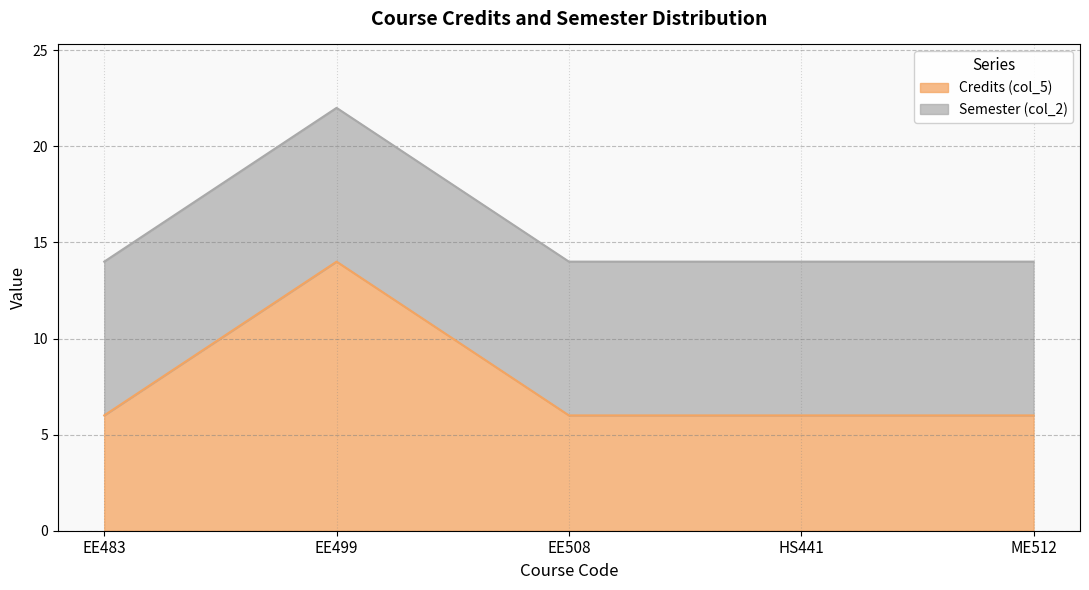

What is the average value?

8